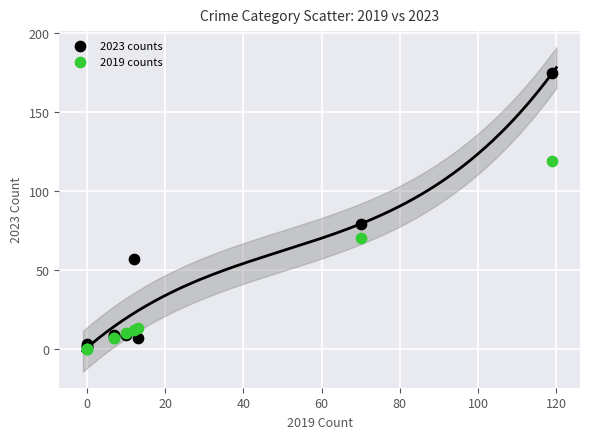

Which series reaches the maximum Y coordinate?

2023 counts